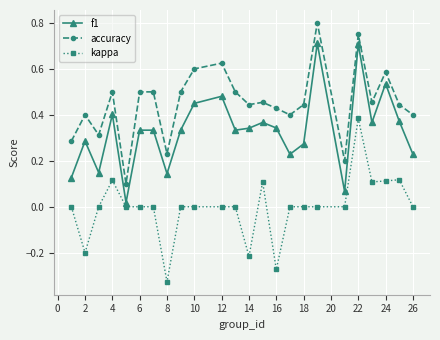

At how many categories does at least one series exceed 0?

24